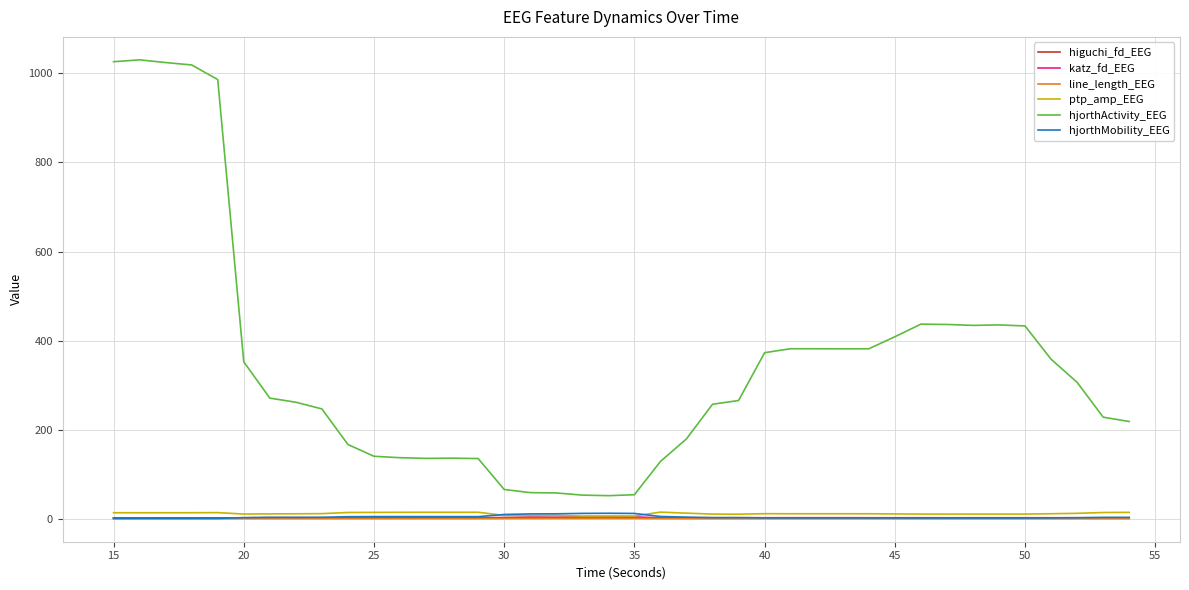

True or false: ptp_amp_EEG and hjorthActivity_EEG intersect in this chart.

False